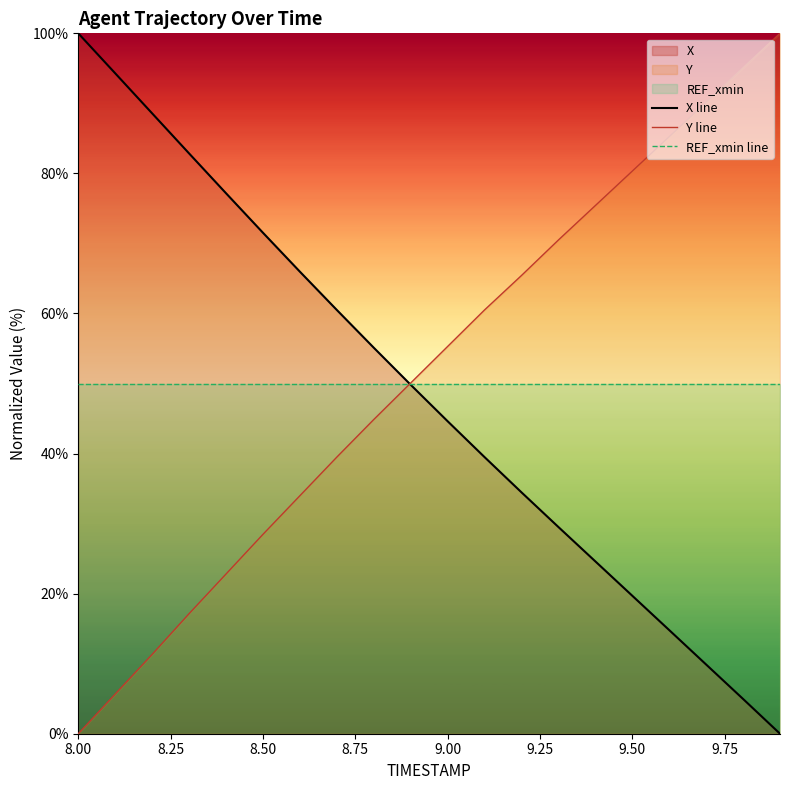

What is the maximum value for X line?

100.0